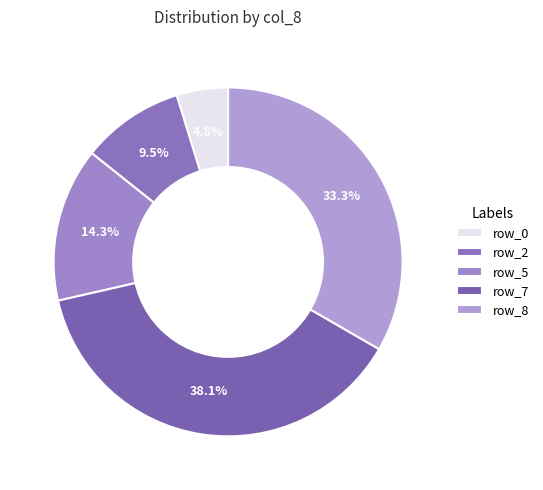

What is the smallest slice in the pie chart?

row_0